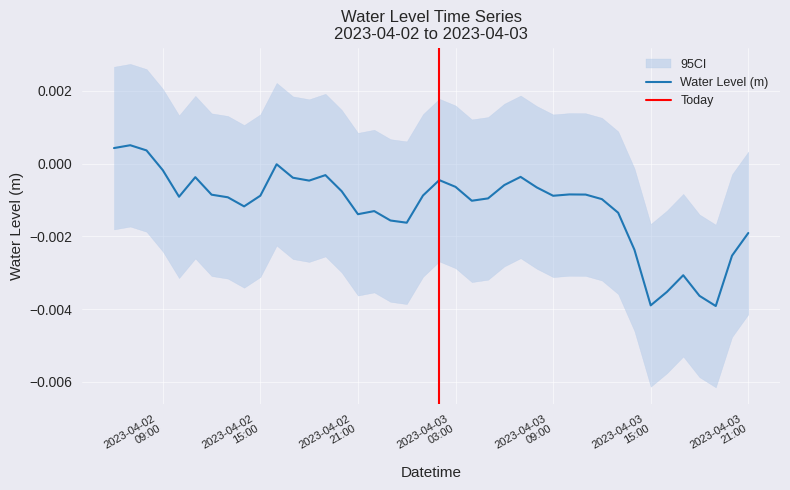

How many interior local valleys (lower than both neighbors) does the data have?

9